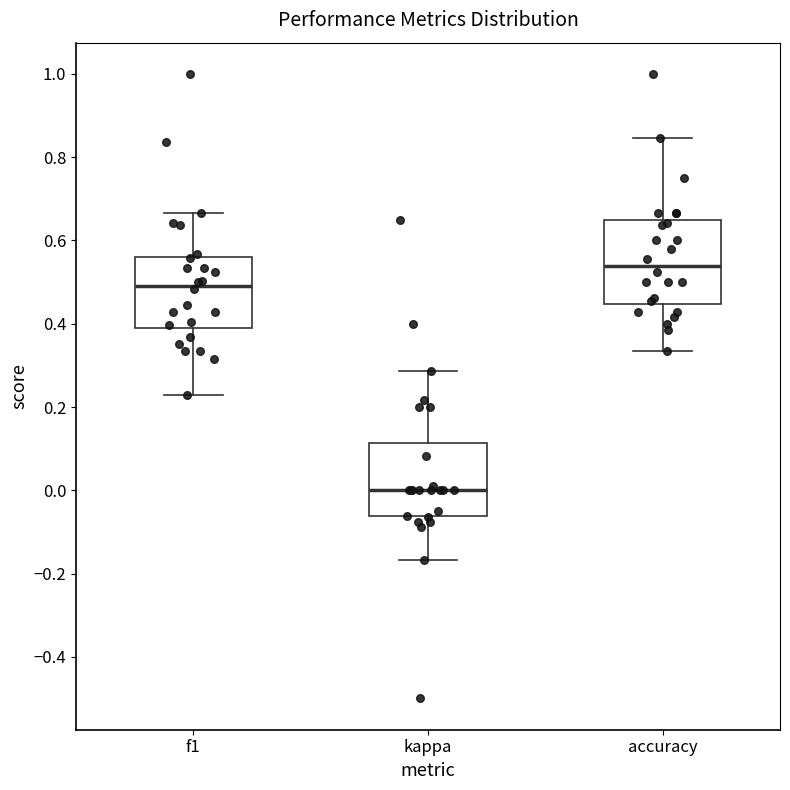

Which box's median line is the highest?

accuracy